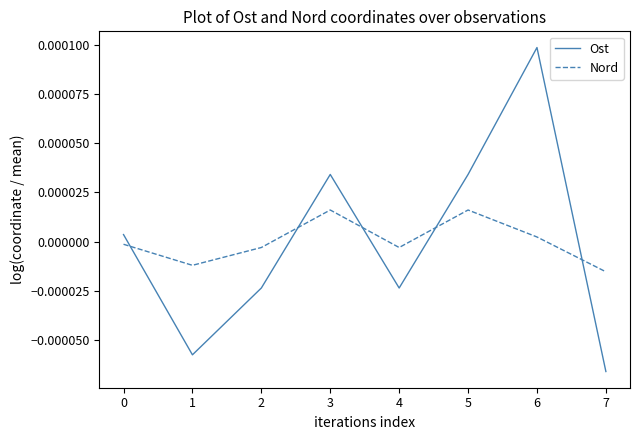

How many intersections are there between Nord and Ost?

5